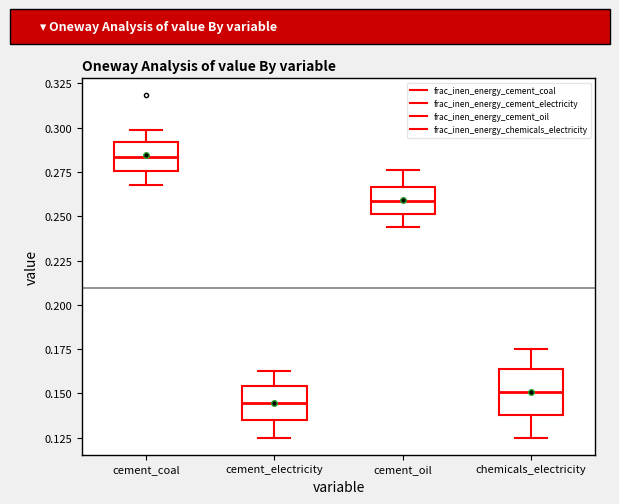

Which box's median line is the lowest?

cement_electricity